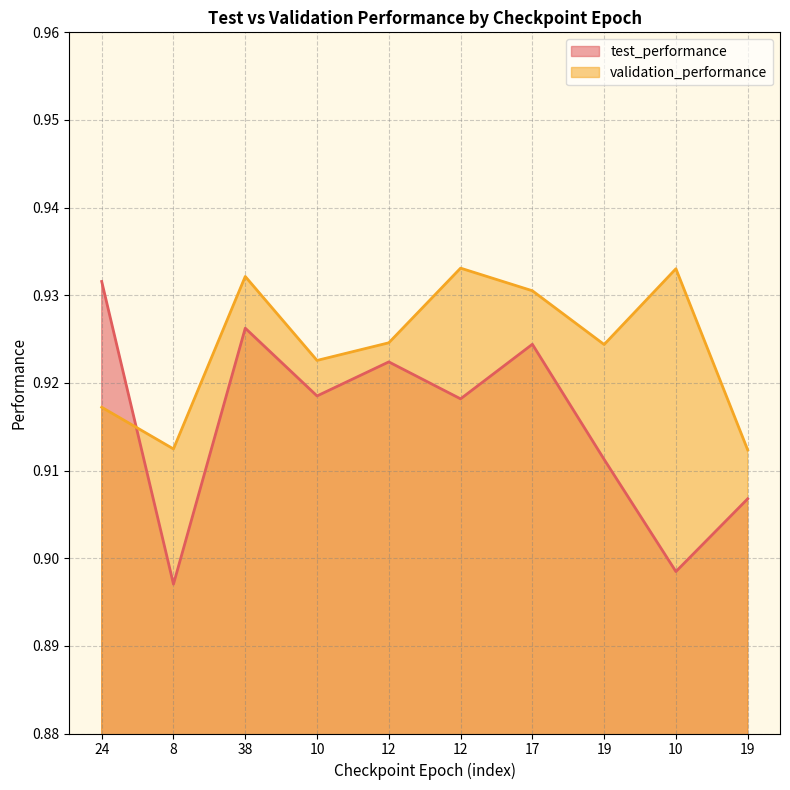

At which category does test_performance reach its first local peak?

38